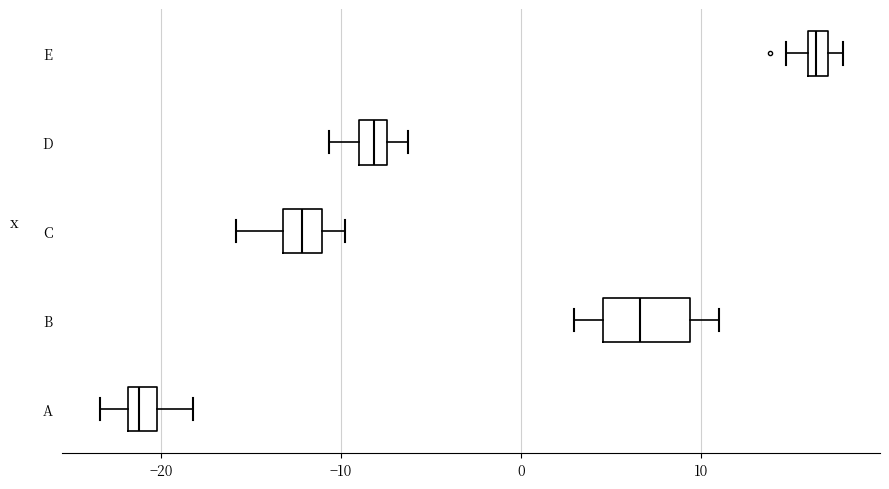

Where does the right whisker of the box for D end on the x-axis? The values are not printed on the chart, so give them approximately, as read against the axis.

-6